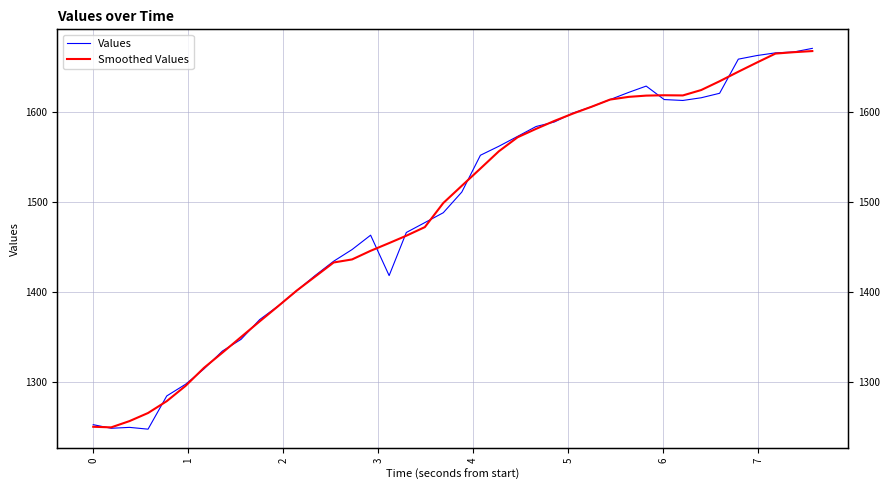

The value of Smoothed Values at 5 is 471.6. True or false?

False